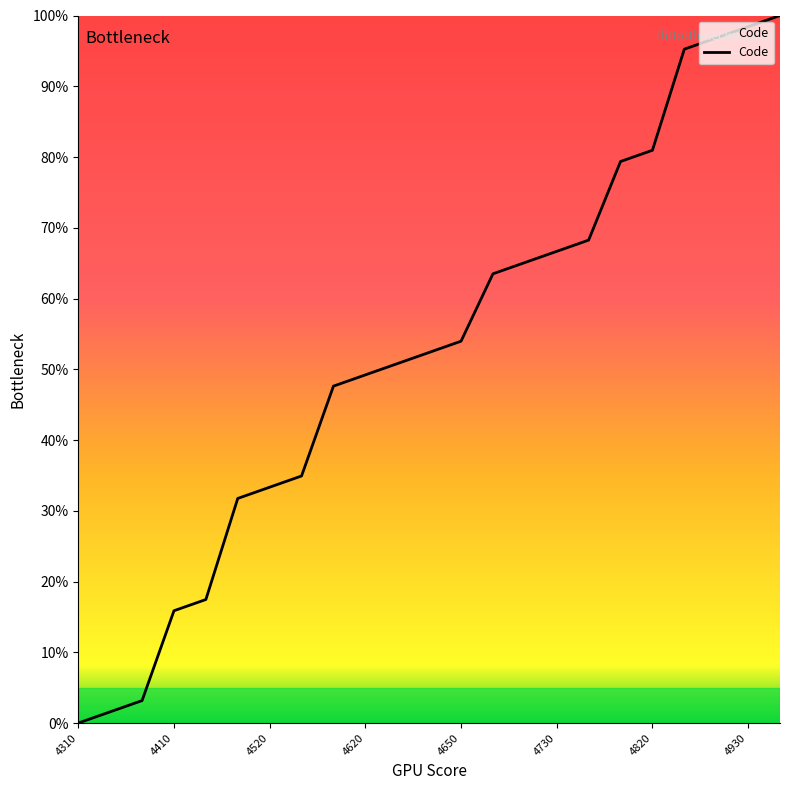

How many lines are shown in the chart?

1